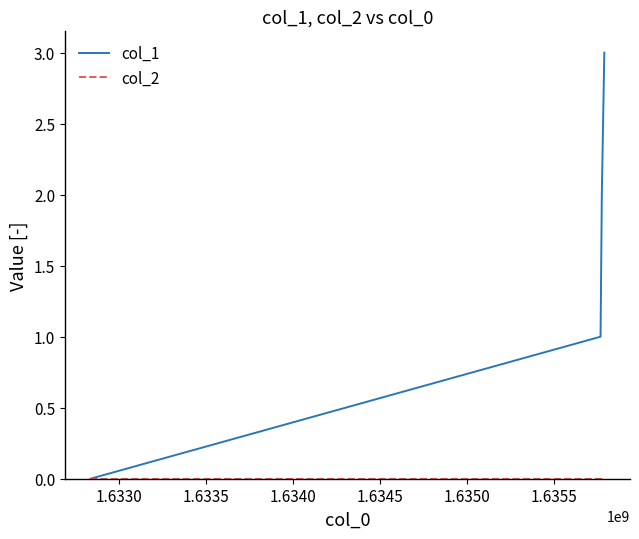

How many col_1 values are between 1 and 3?

3